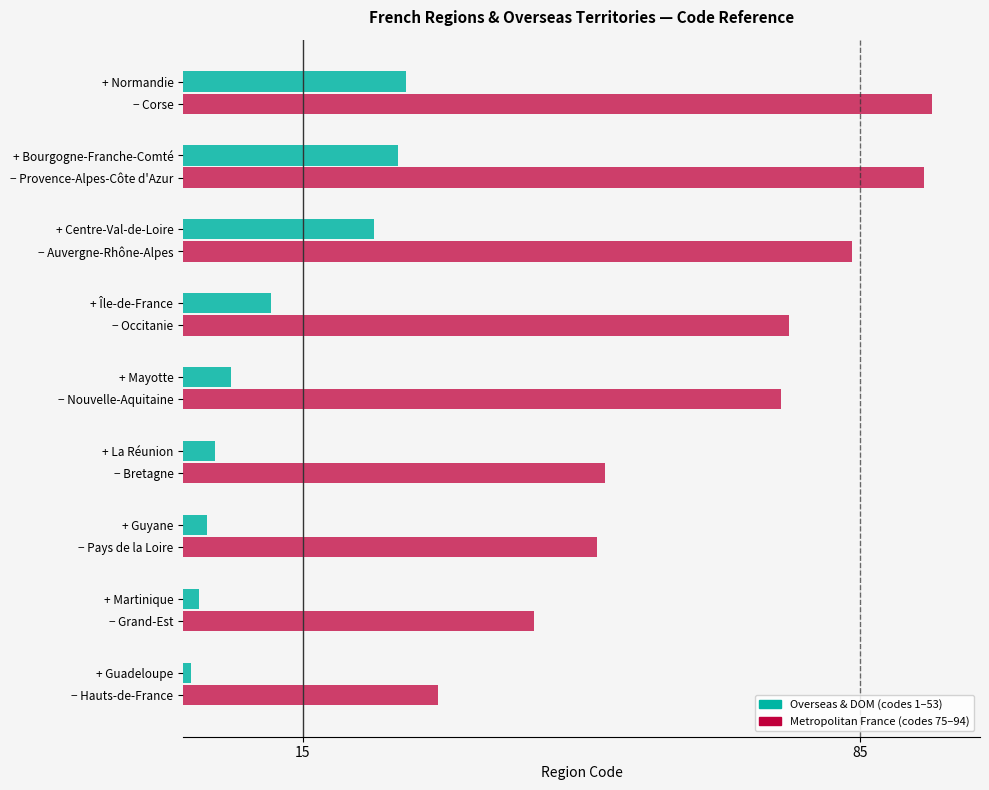

What is the total value across all series at + Île-de-France?

87